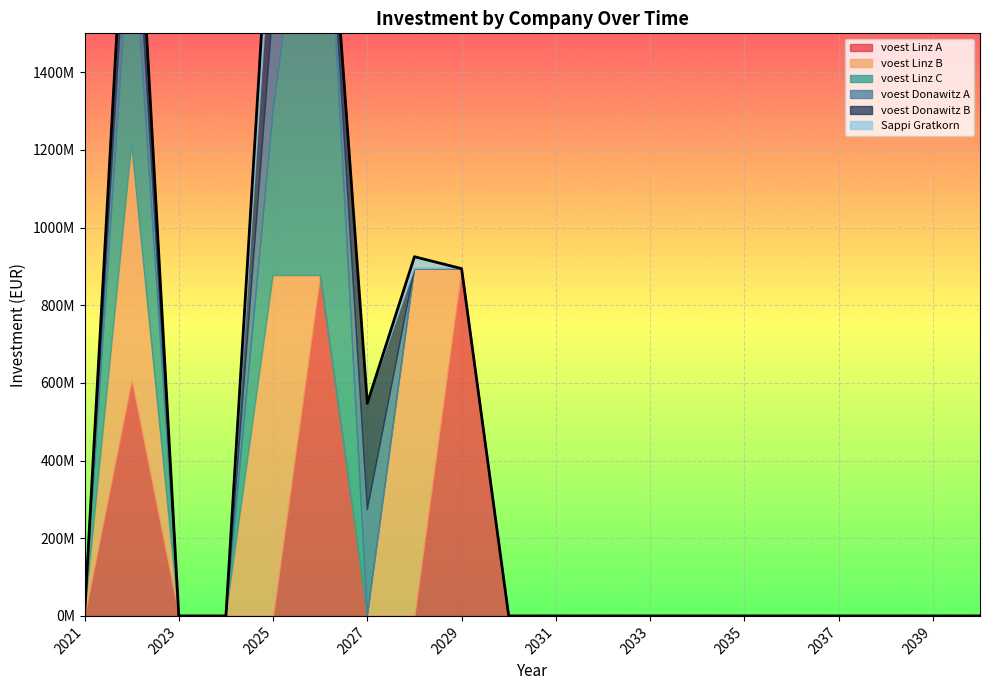

True or false: voest Donawitz A has a value of 0.0 at 2028.

True